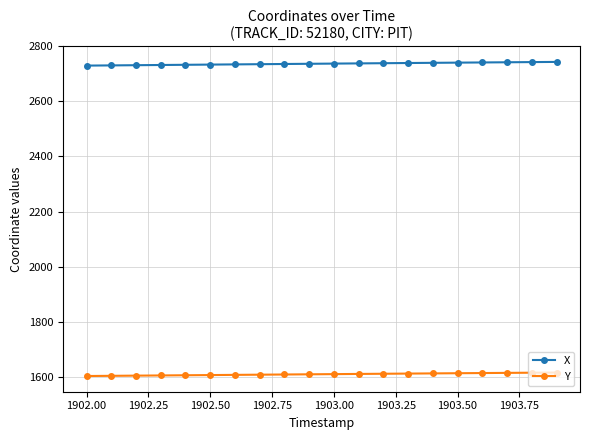

Which series has the largest total across all categories?

X